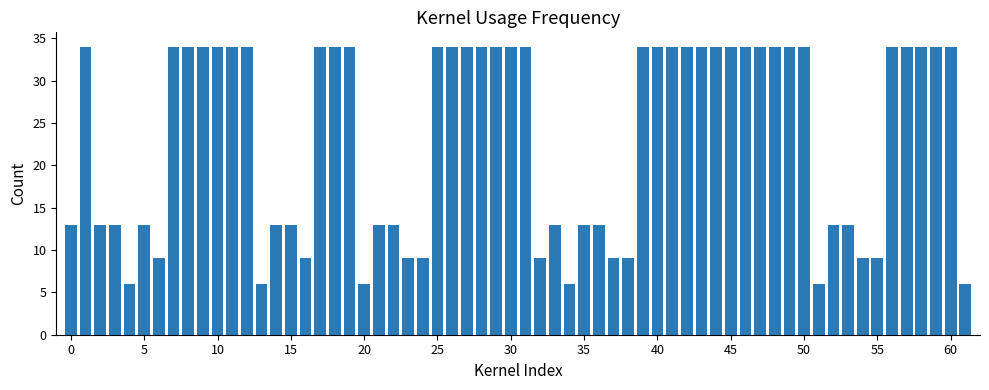

What is the value of the 59th bar from the left?

34